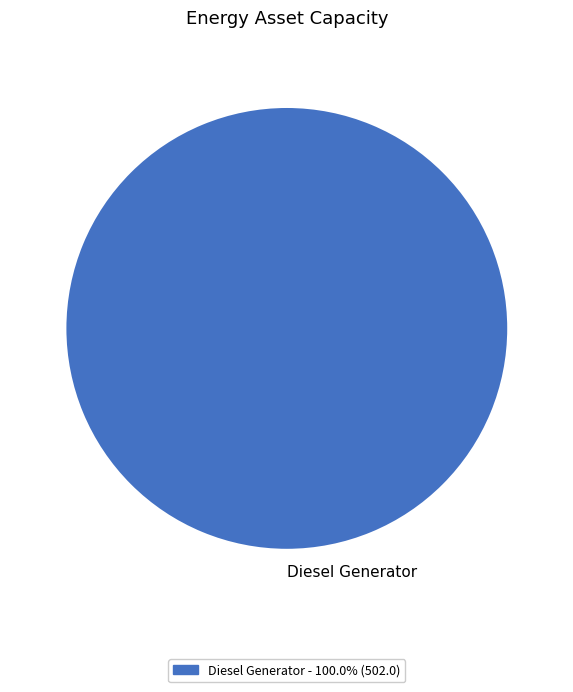

Rank the categories by value from lowest to highest.

Diesel Generator